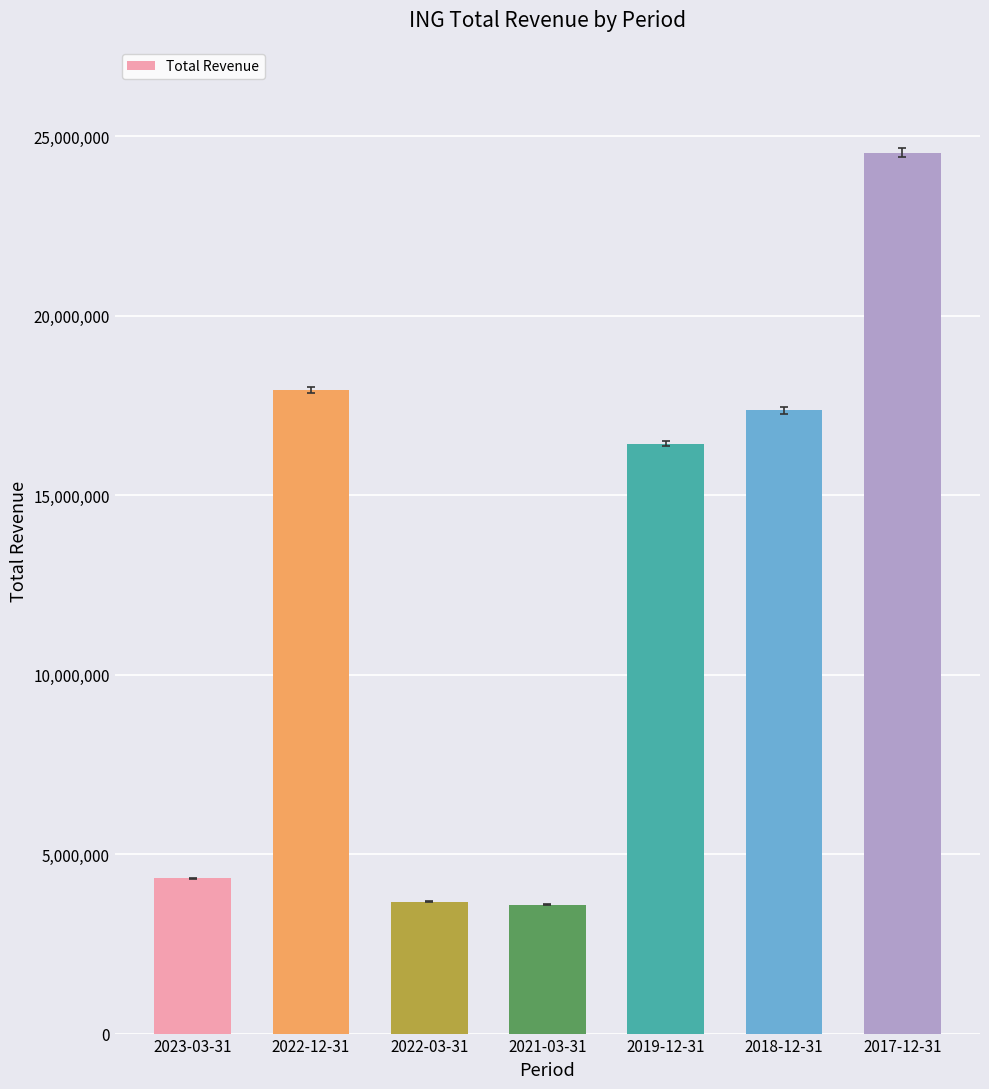

Where is the data nearest to the value 14063150?

2019-12-31